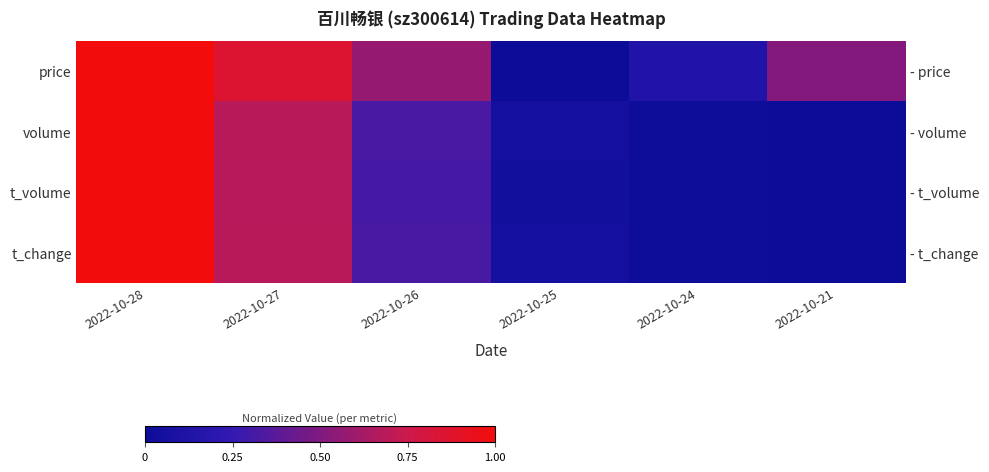

What is the sum of all volume values?

2.1